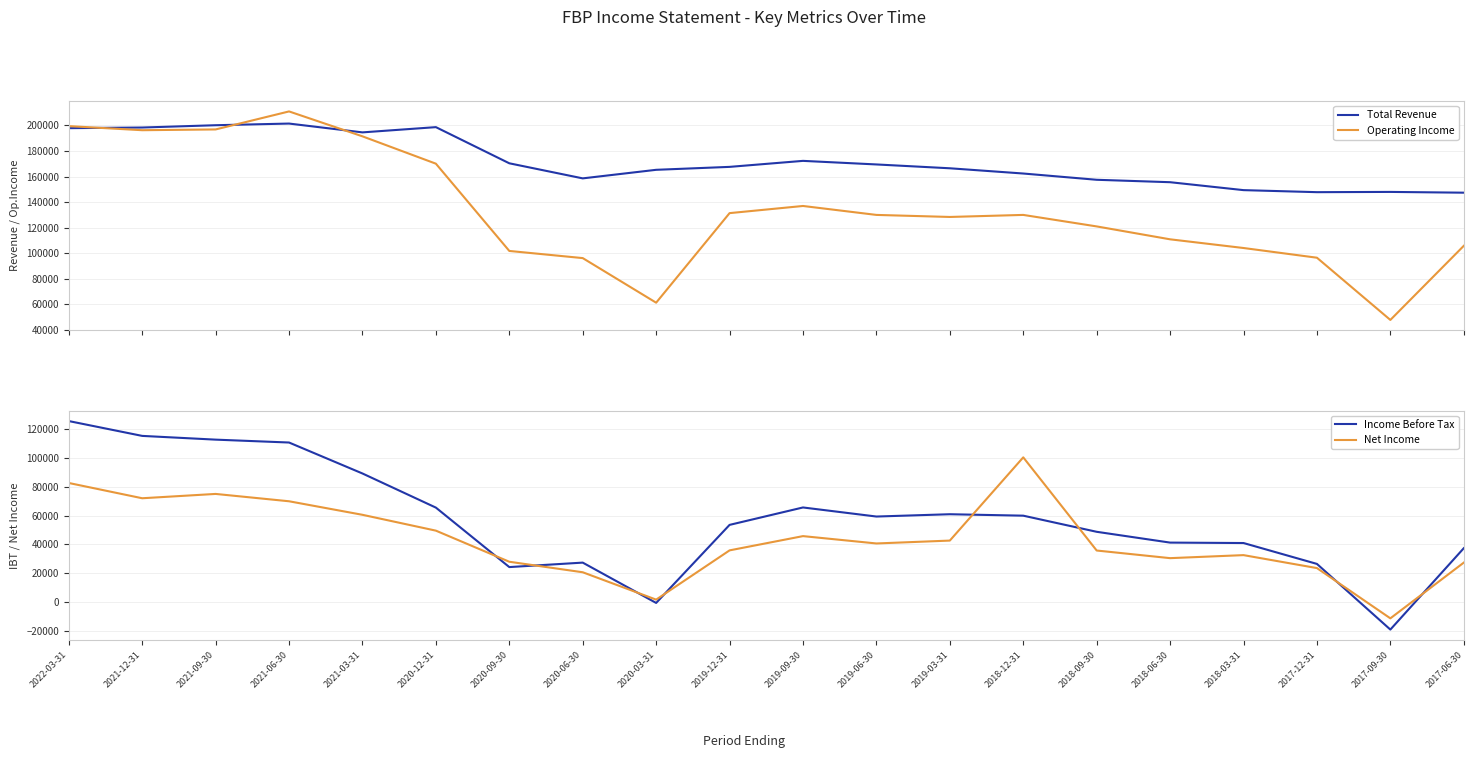

Which series has the largest range (max minus min)?

Operating Income